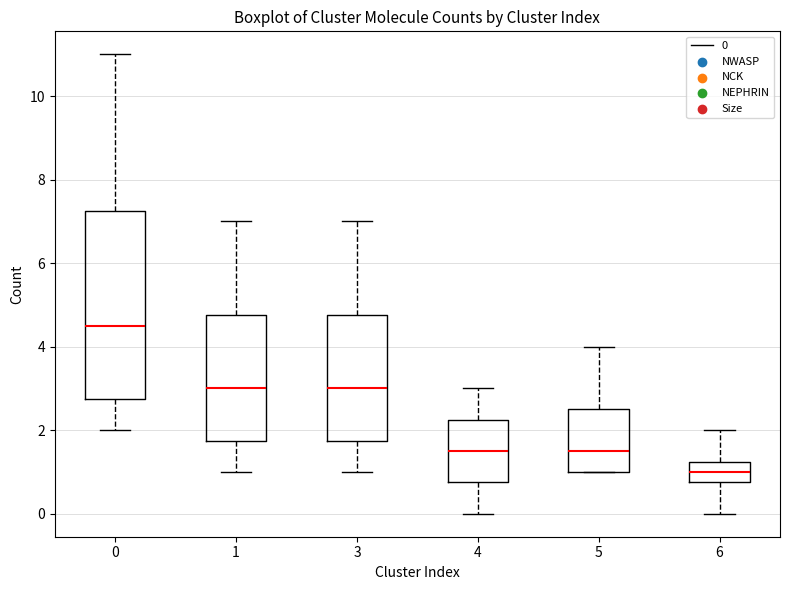

Which box is the tallest, from its lower edge to its upper edge?

0